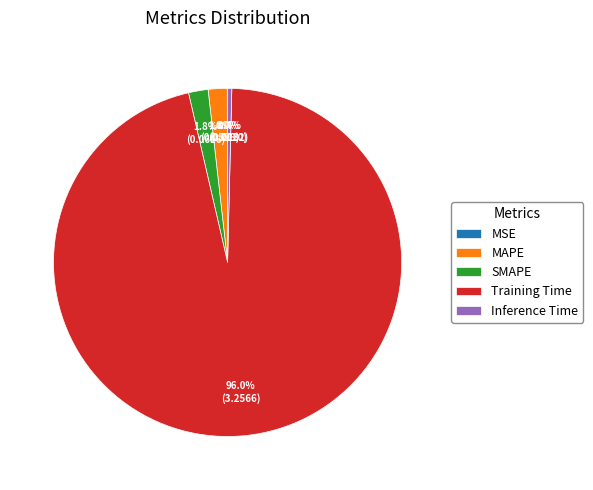

What is the largest slice in the pie chart?

Training Time